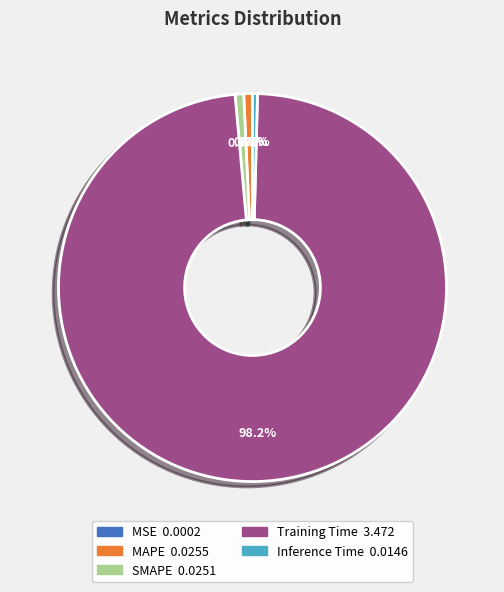

Which slice is the largest?

Training Time